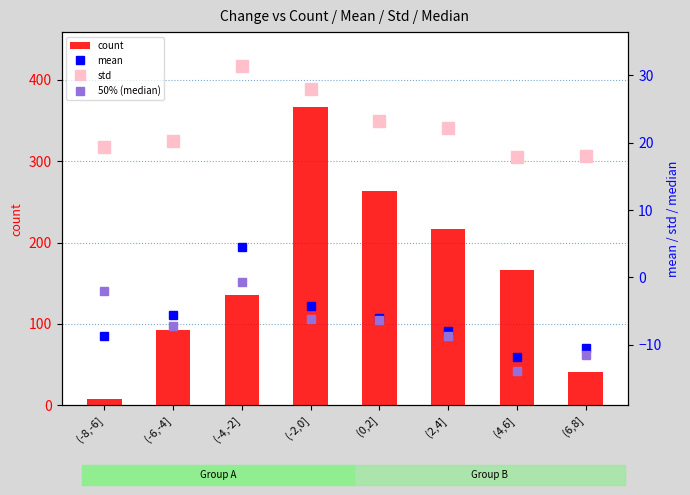

What is the maximum value shown in the chart?

367.0